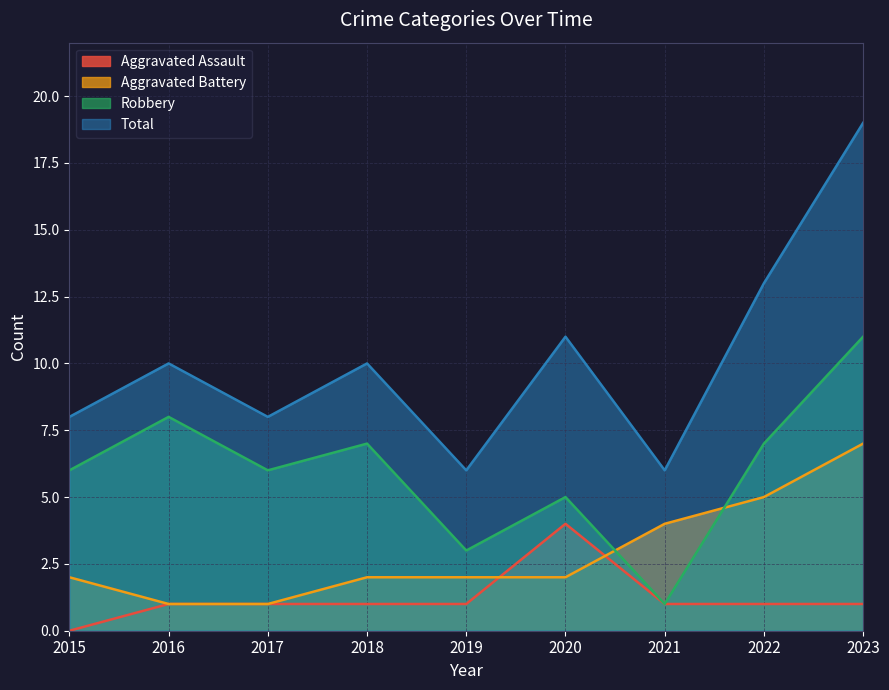

Which series changed the most between 2015 and 2019?

Robbery